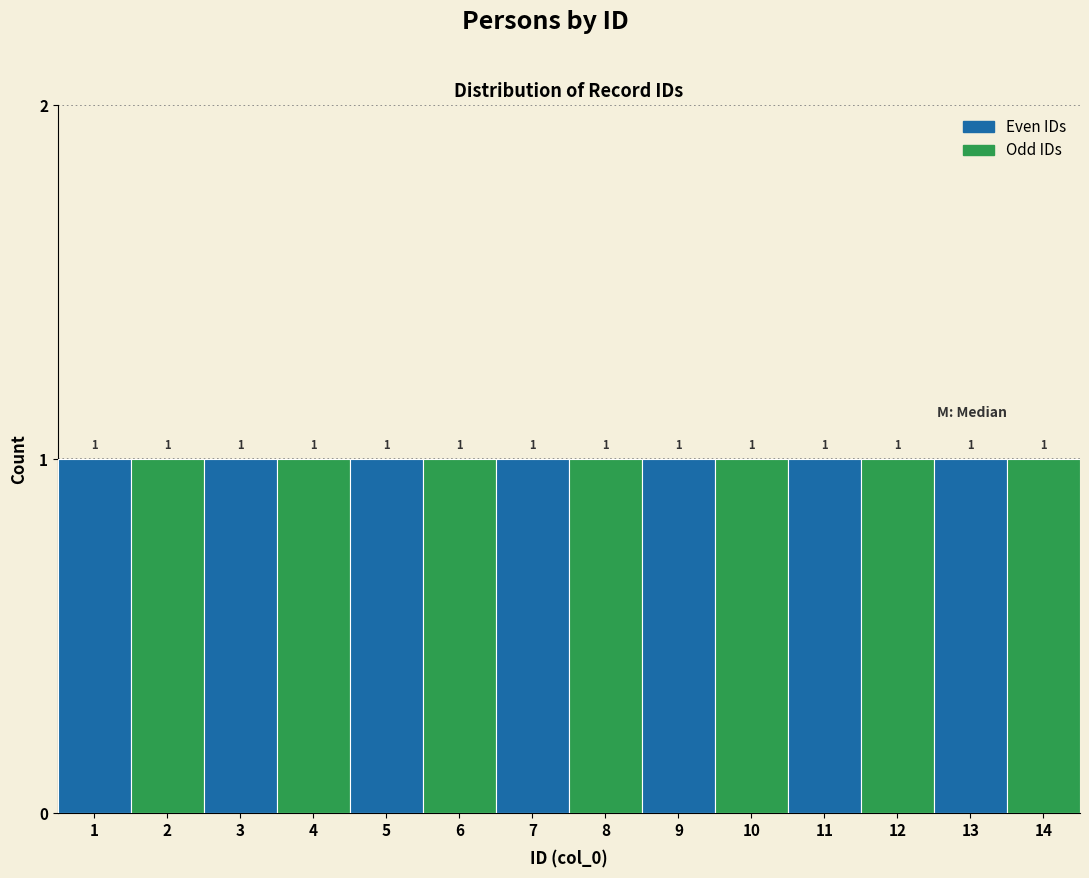

Reading left to right, transcribe this chart: for each bar, give the range it covers on the x-axis and its height.

0.5 to 1.5: 1
1.5 to 2.5: 1
2.5 to 3.5: 1
3.5 to 4.5: 1
4.5 to 5.5: 1
5.5 to 6.5: 1
6.5 to 7.5: 1
7.5 to 8.5: 1
8.5 to 9.5: 1
9.5 to 10.5: 1
10.5 to 11.5: 1
11.5 to 12.5: 1
12.5 to 13.5: 1
13.5 to 14.5: 1